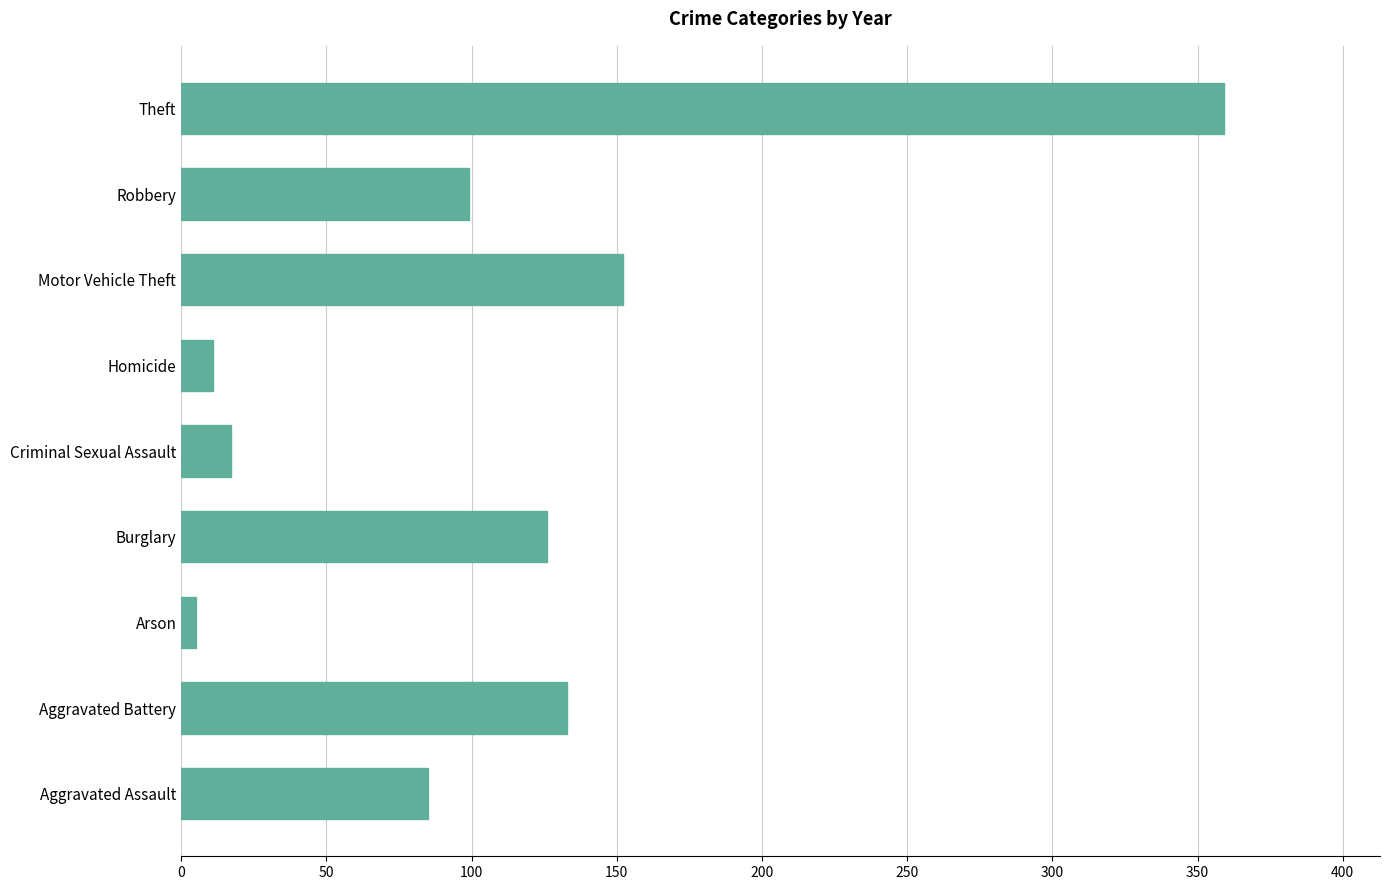

What is the sum of the values at Burglary and Motor Vehicle Theft?

278